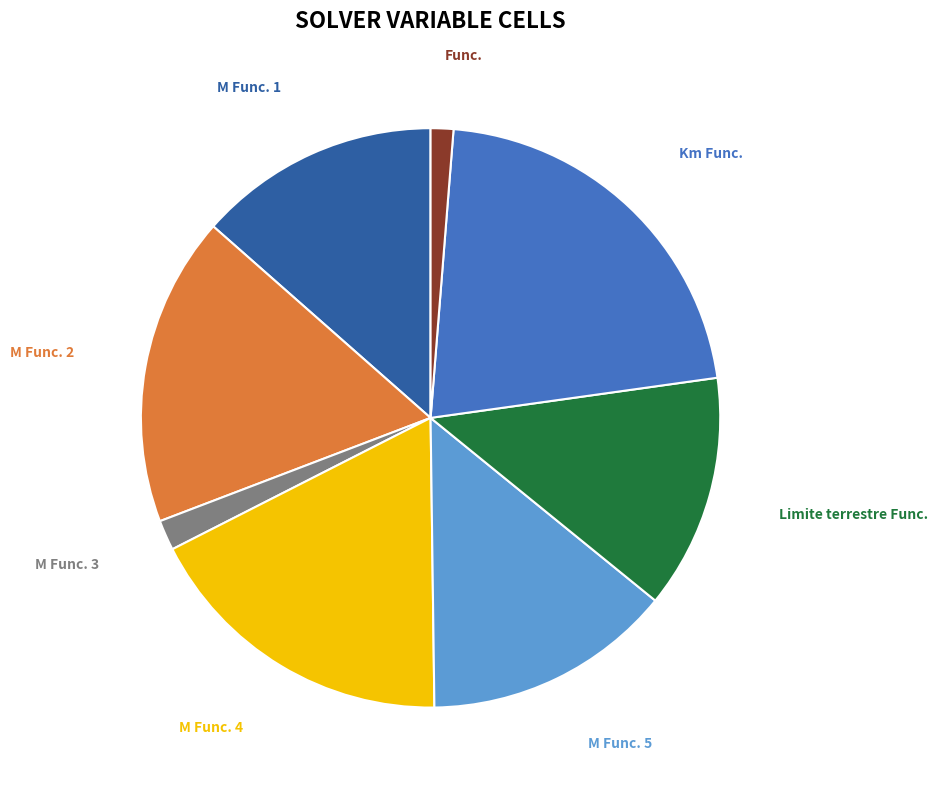

Which slice is the largest?

Km Func.